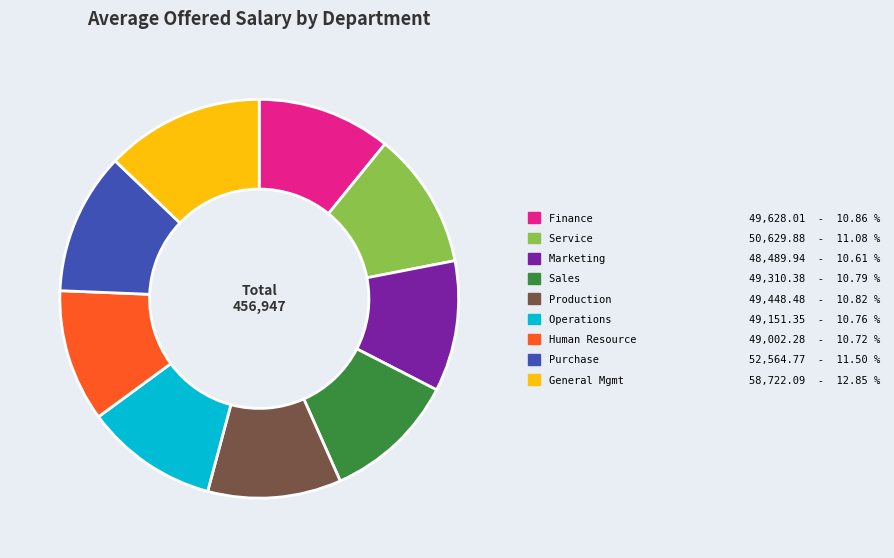

Is there any slice that represents more than half of the pie?

No